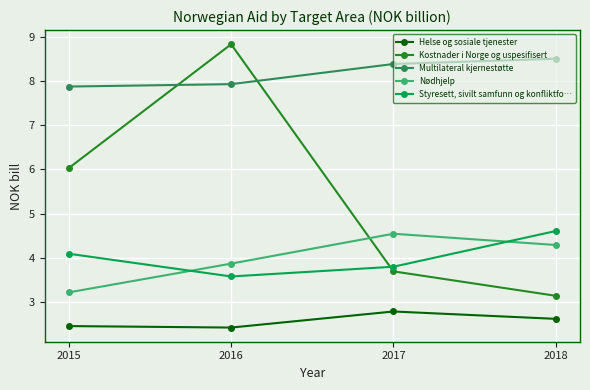

True or false: Styresett, sivilt samfunn og konfliktfo… and Helse og sosiale tjenester cross at least once.

False